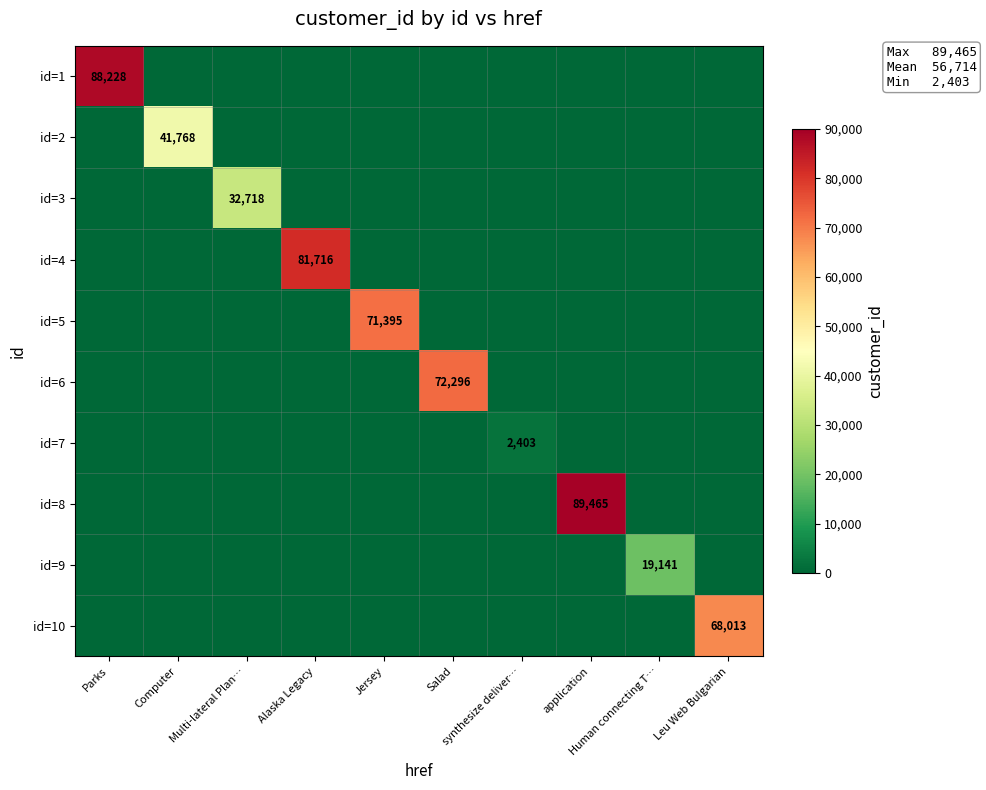

Which has a higher value, Human connecting T… or Parks?

Parks